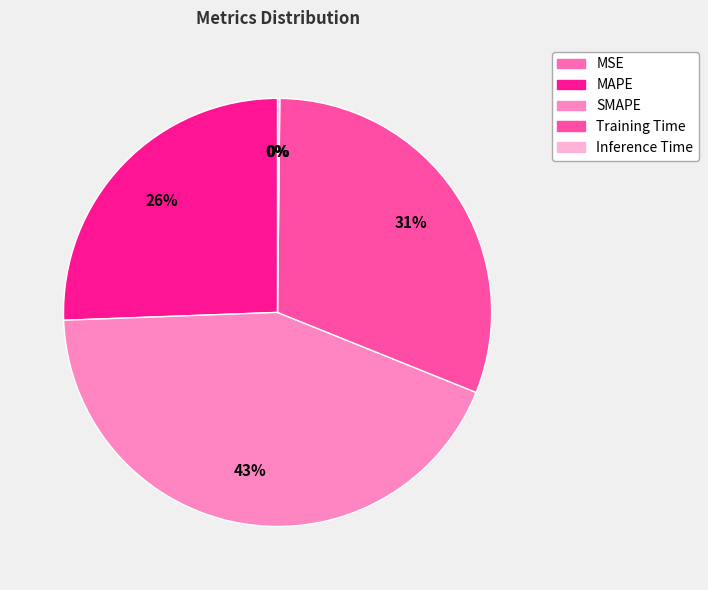

What is the ratio of the value at SMAPE to the value at MAPE?

1.7